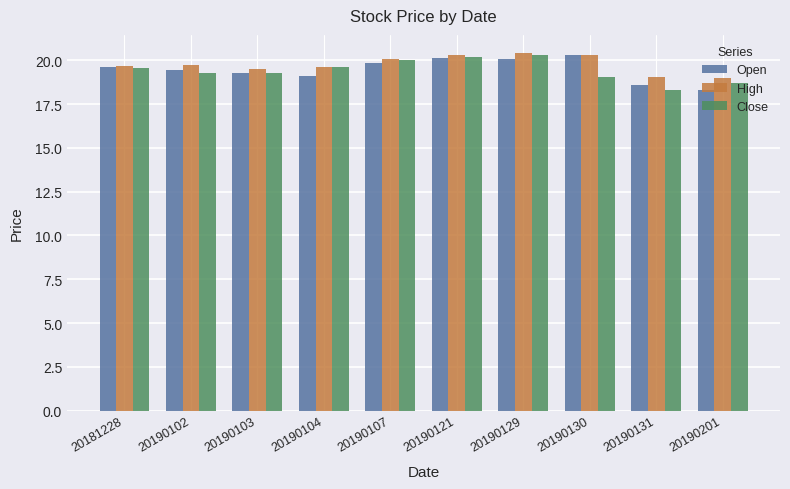

True or false: High has a value of 20.1 at 20190107.

True